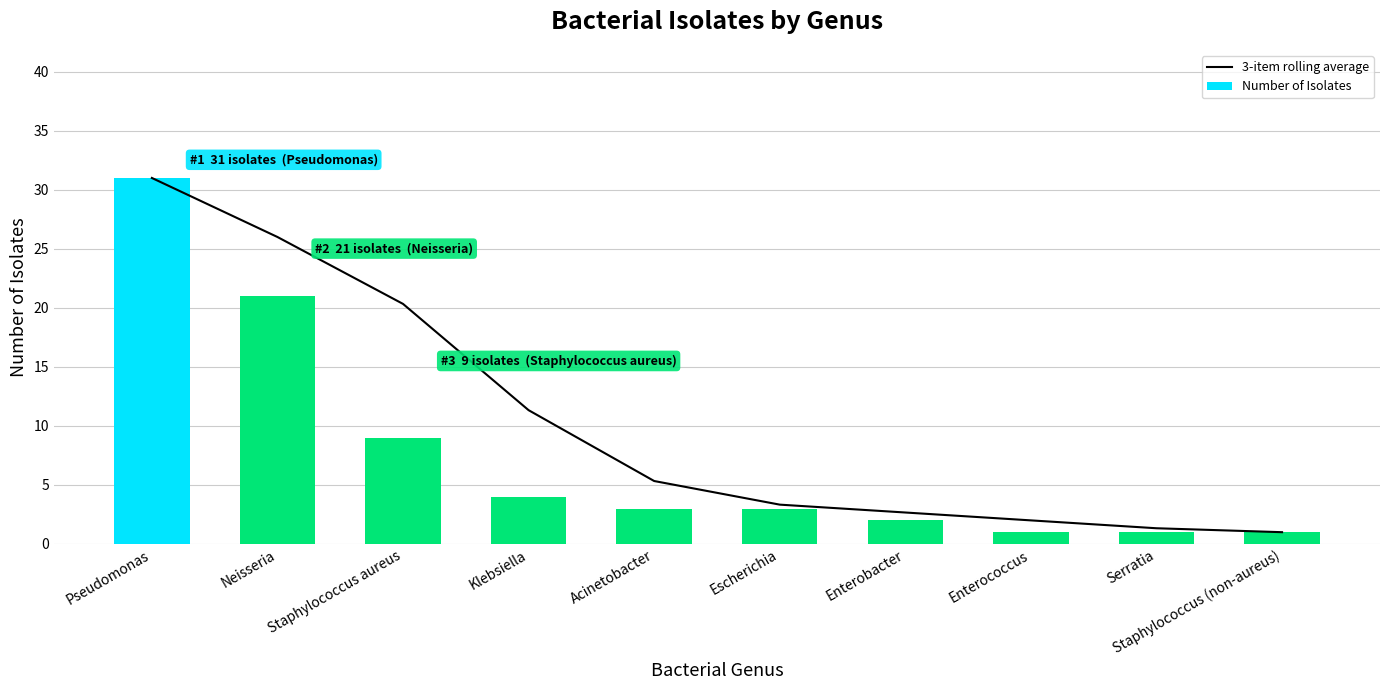

What is the smallest value displayed?

1.0